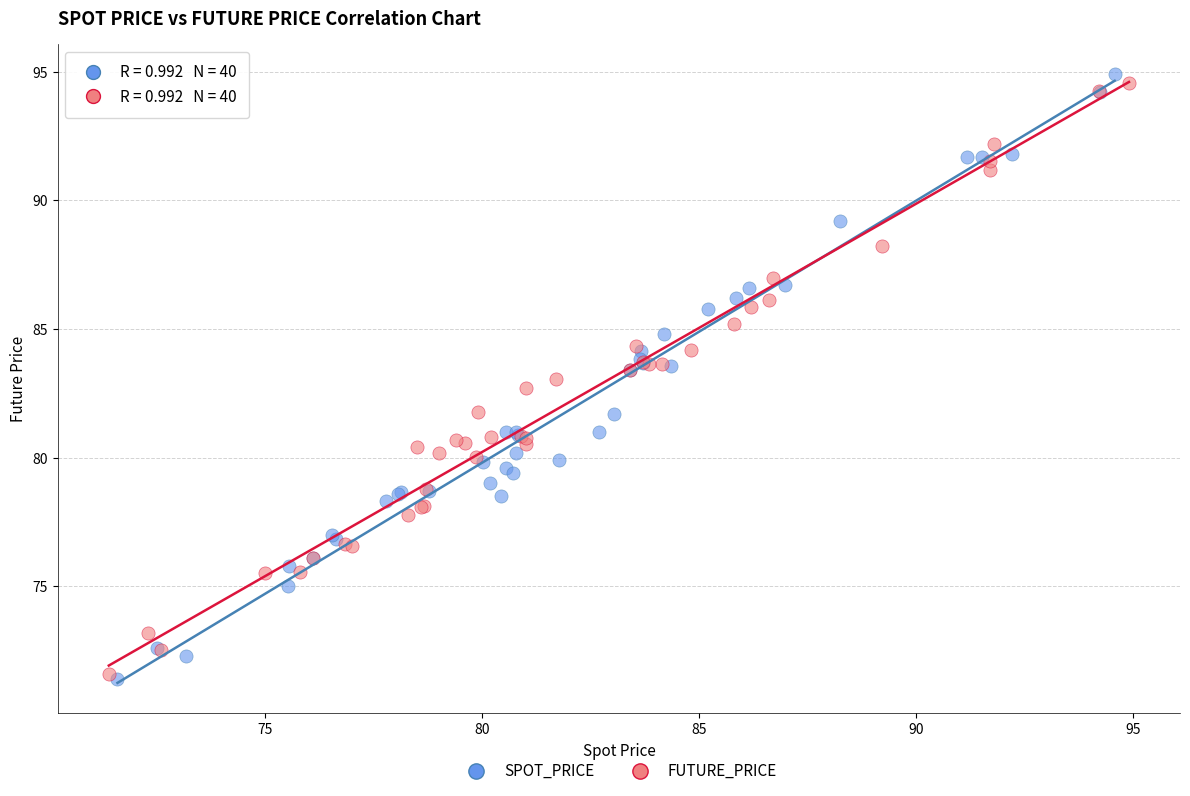

Which series contains the highest Y value?

SPOT_PRICE